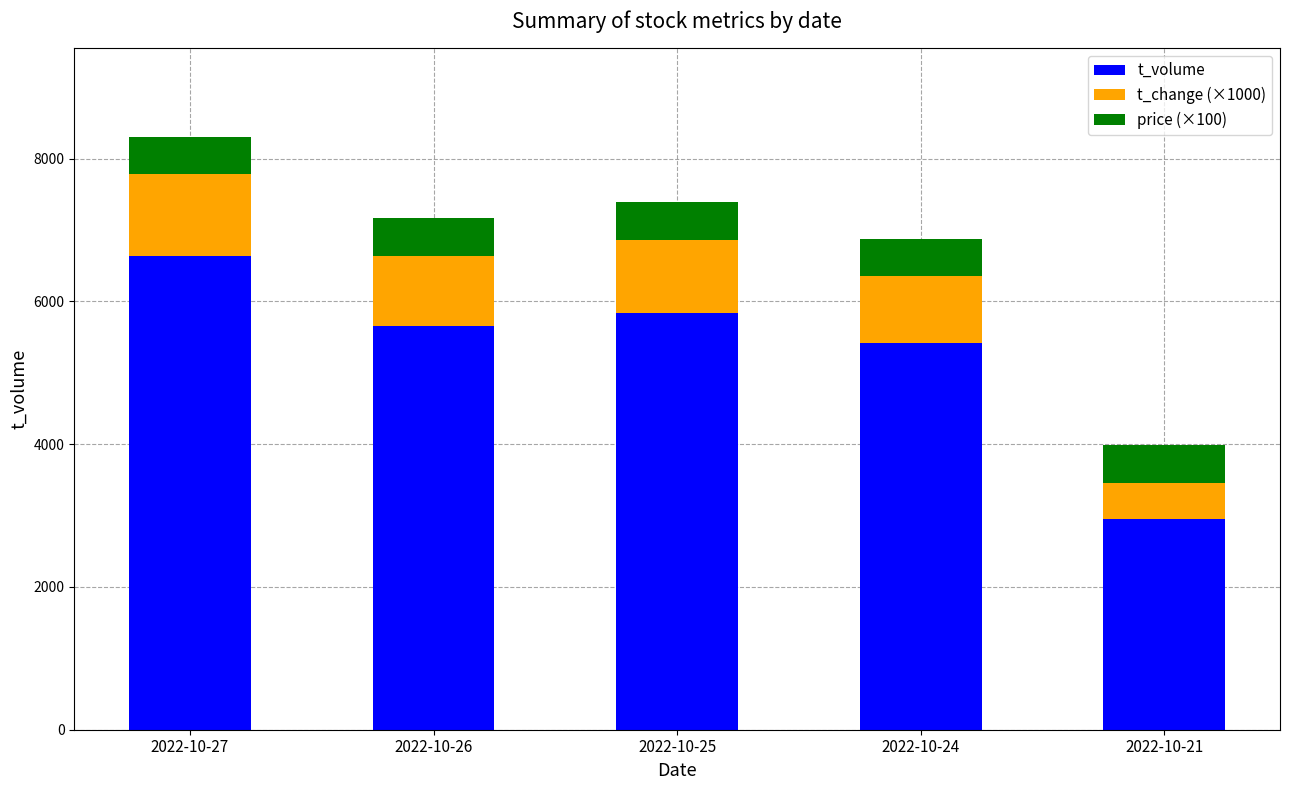

At which category is the sum across all series the highest?

2022-10-27